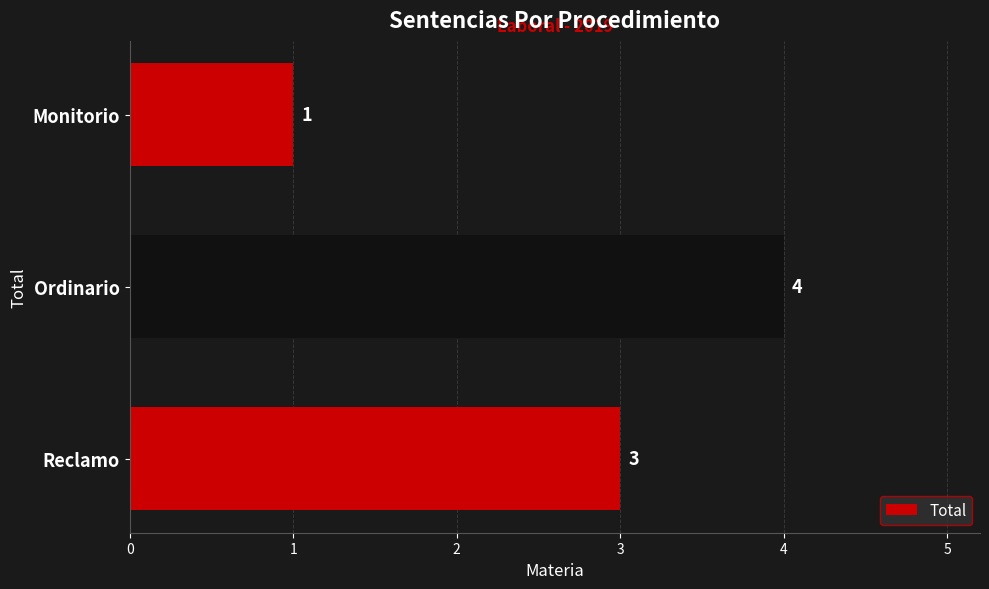

How many values are between 1 and 4?

3